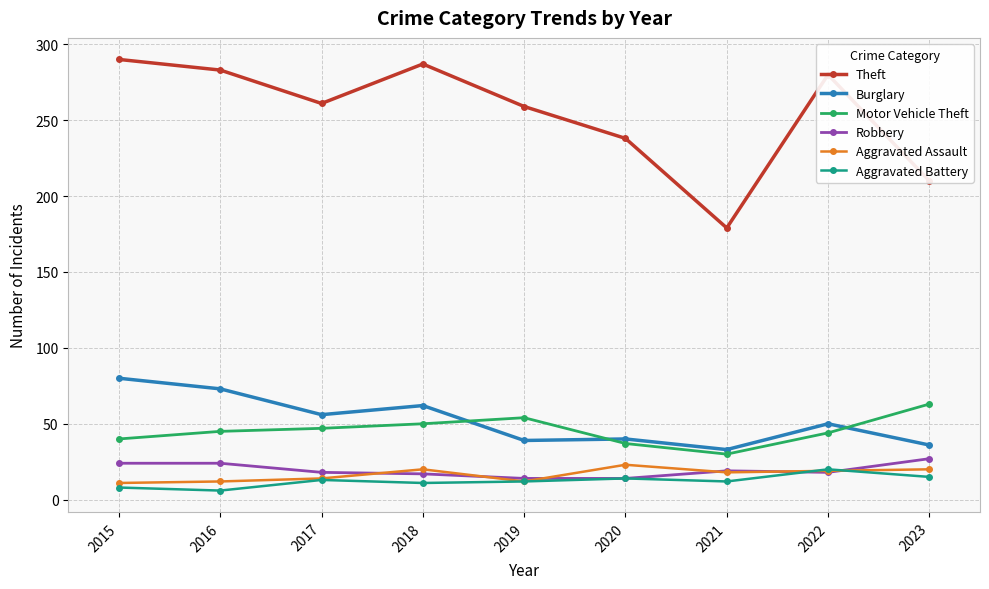

Is the value of Burglary at 2022 greater than the value of Aggravated Assault at 2023?

Yes